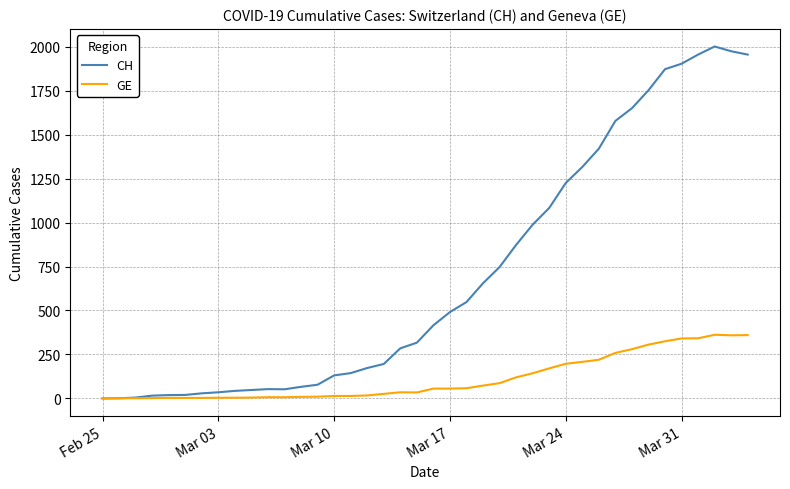

Which series has the largest total across all categories?

CH